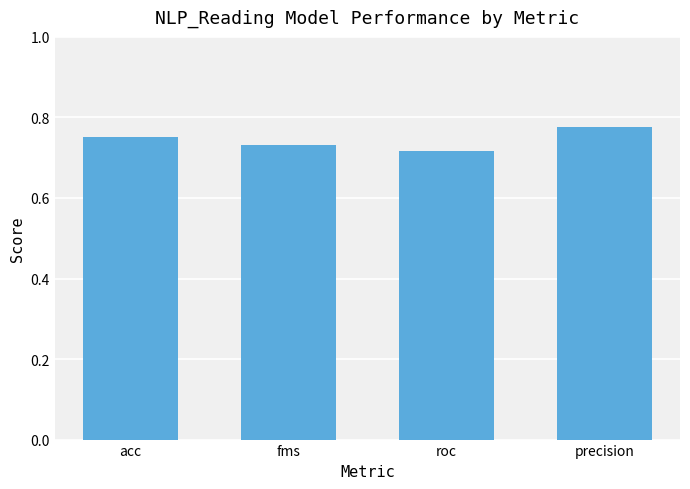

Which category has the highest value across all series?

precision